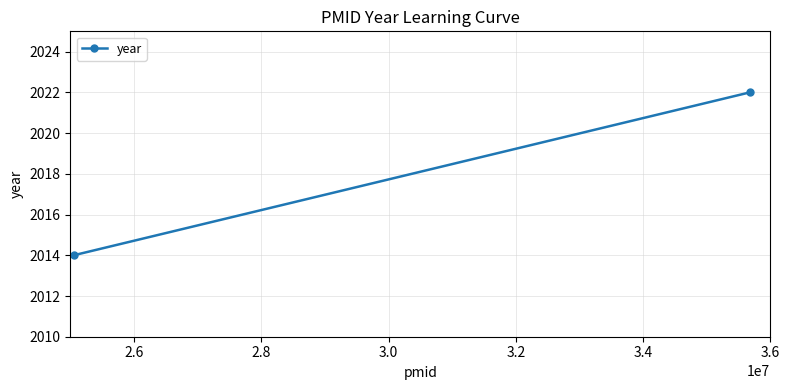

Is it true that the value at 2.4 is 1201?

False